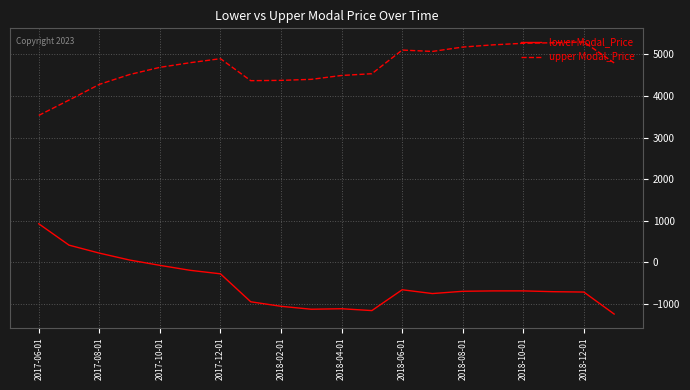

What is the maximum value shown in the chart?

5297.7